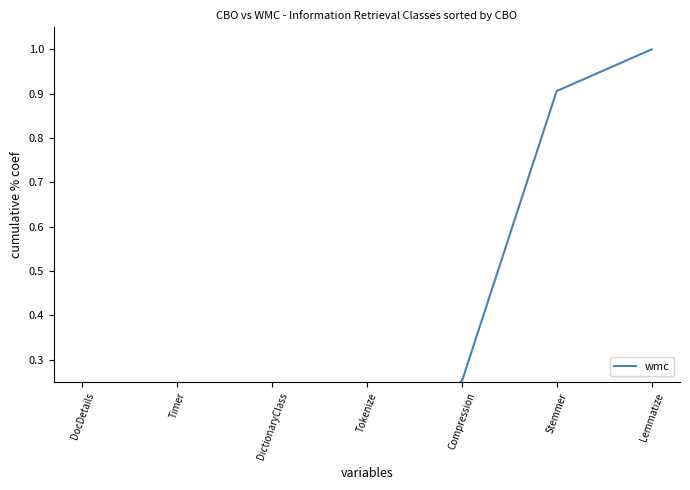

Which category has the highest value across all series?

Lemmatize